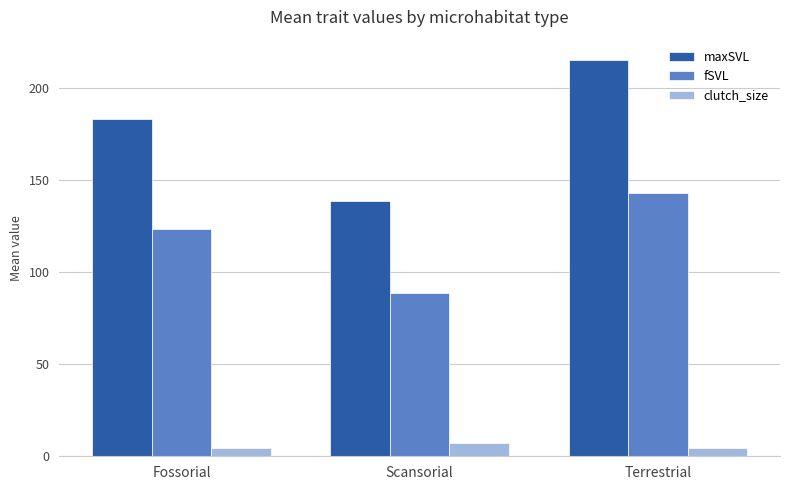

Which series has the widest spread of values?

maxSVL